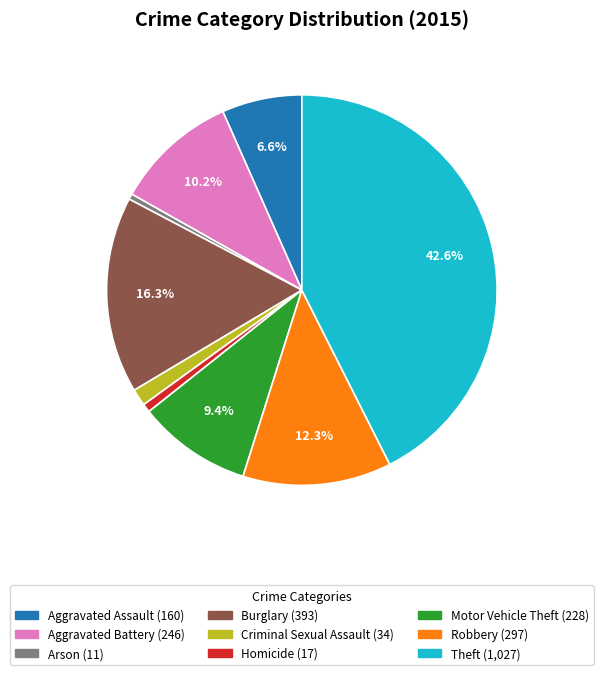

True or false: Homicide accounts for 11% of the total.

False